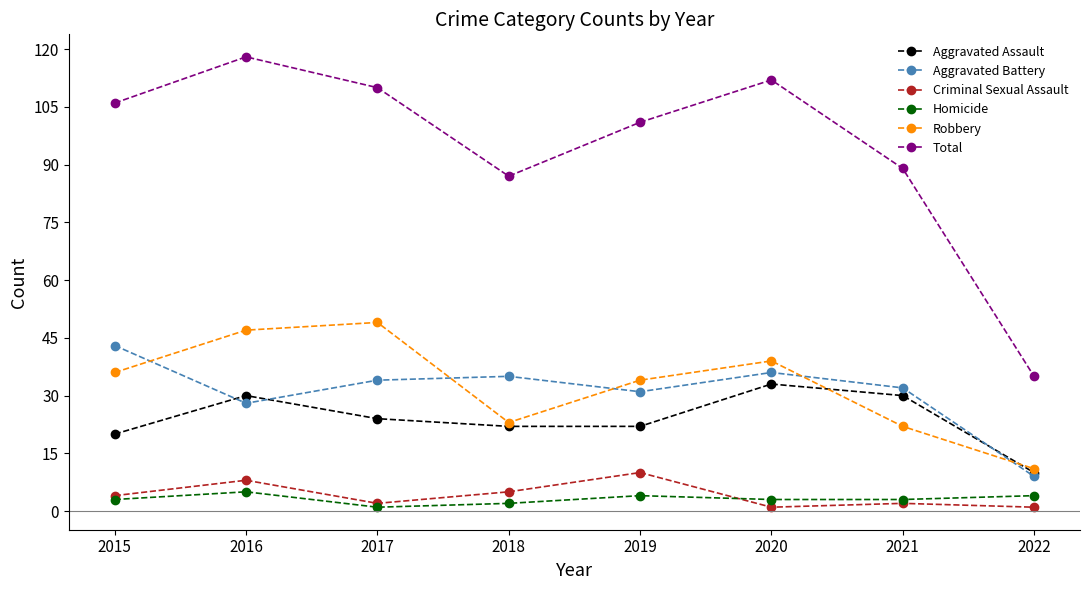

What is the value of the Aggravated Battery point at the 1st from the left?

43